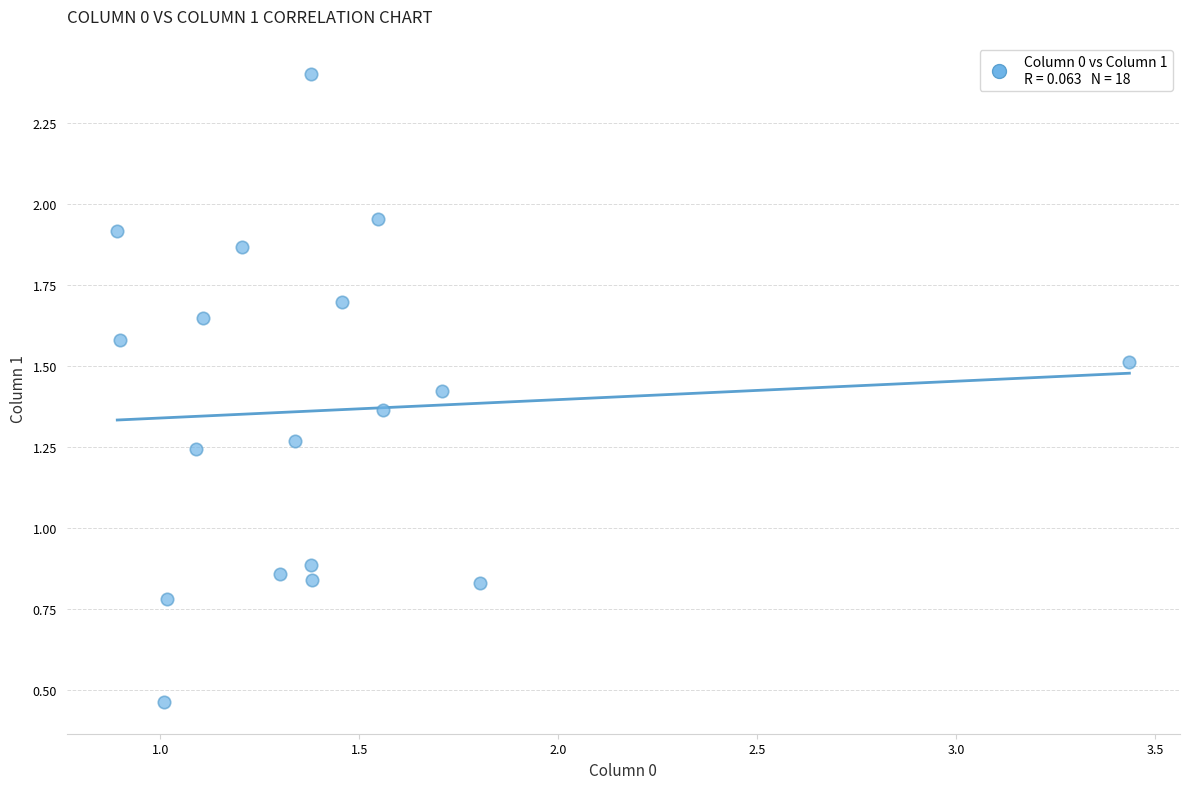

What is the range of X values (max minus min)?

2.5